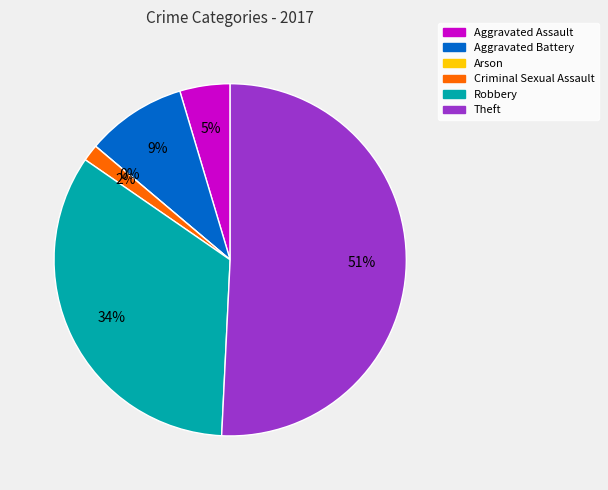

Is there any slice that represents more than half of the pie?

Yes